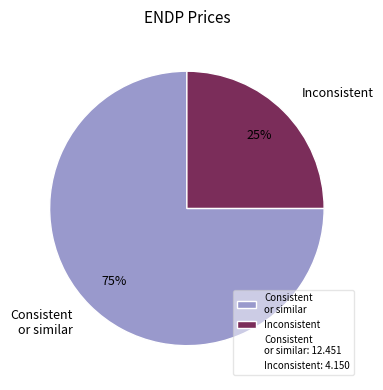

Which slice is the smallest?

Inconsistent